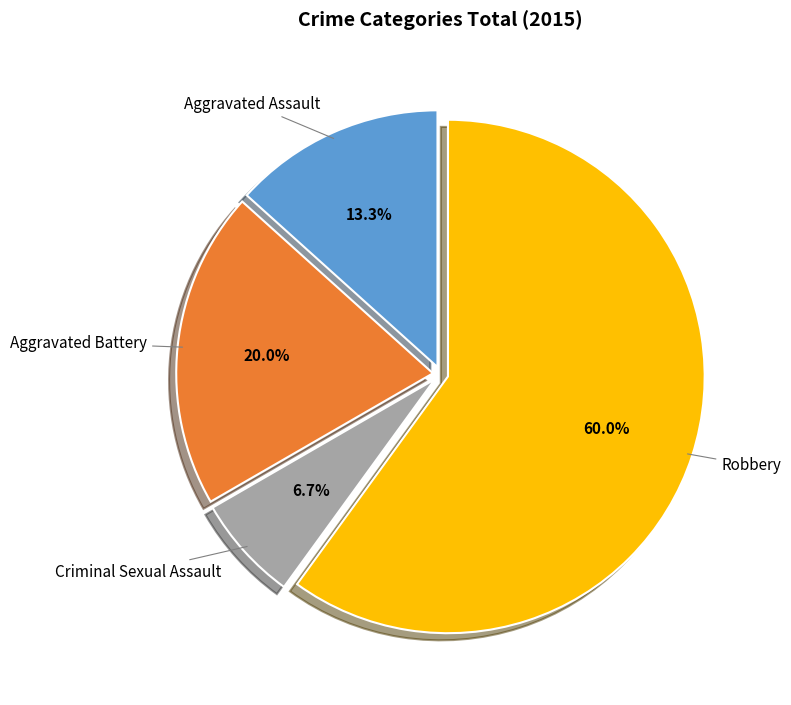

Rank the categories by value from highest to lowest.

Robbery, Aggravated Battery, Aggravated Assault, Criminal Sexual Assault